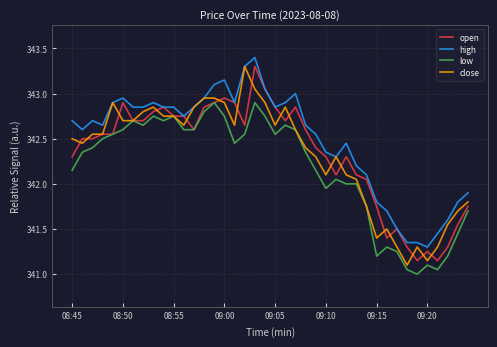

What is the smallest value displayed?

341.0